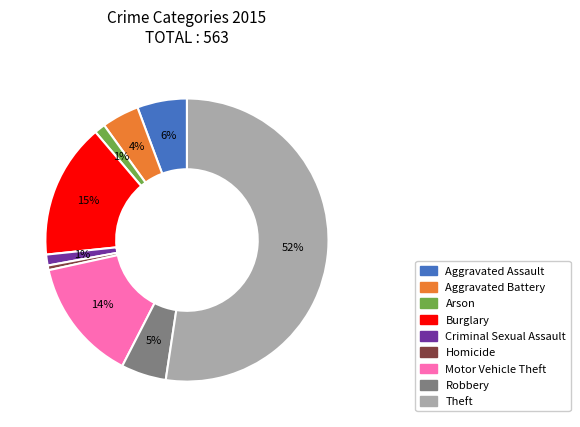

Is Theft the majority of the pie?

Yes